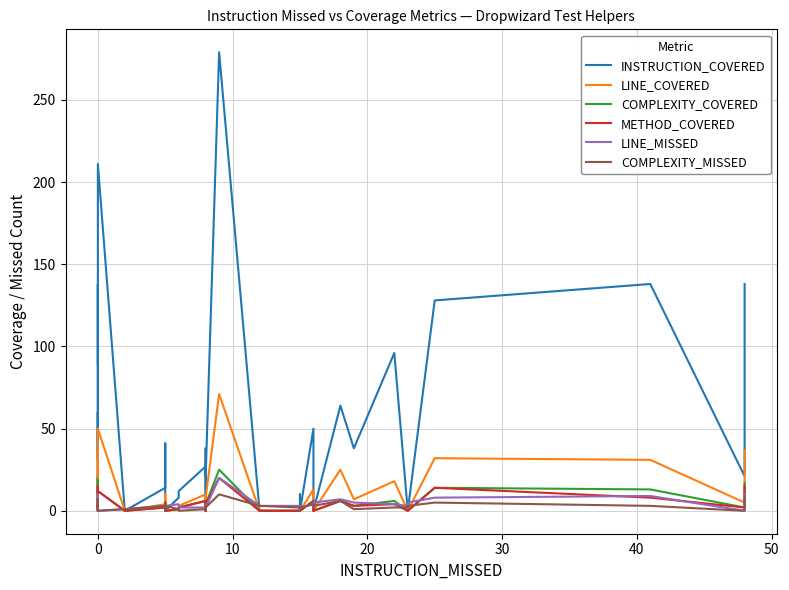

List the series in order of their peak value, highest first.

INSTRUCTION_COVERED, LINE_COVERED, COMPLEXITY_COVERED, METHOD_COVERED, LINE_MISSED, COMPLEXITY_MISSED